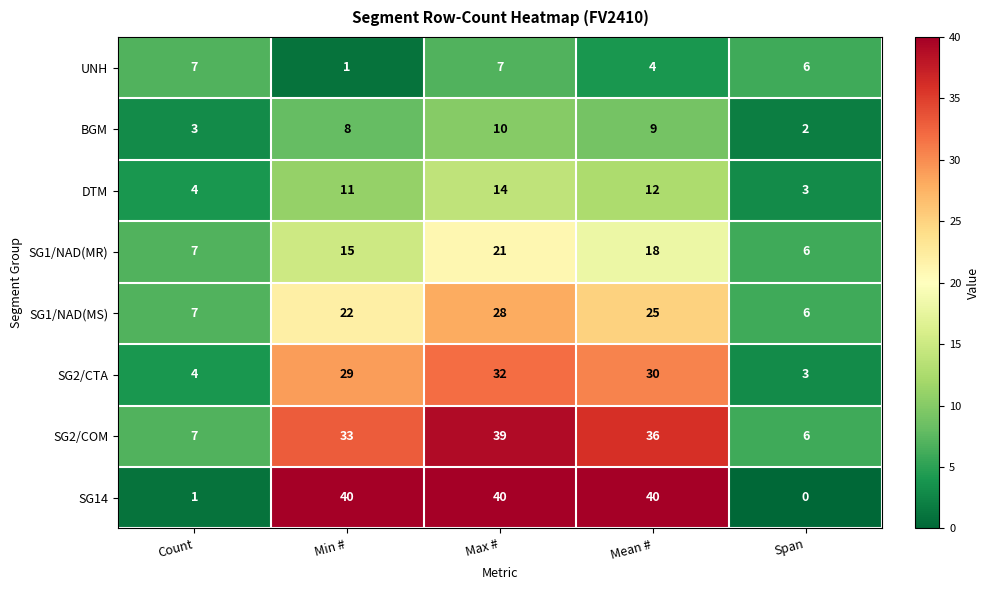

What is the total value across all series at Count?

40